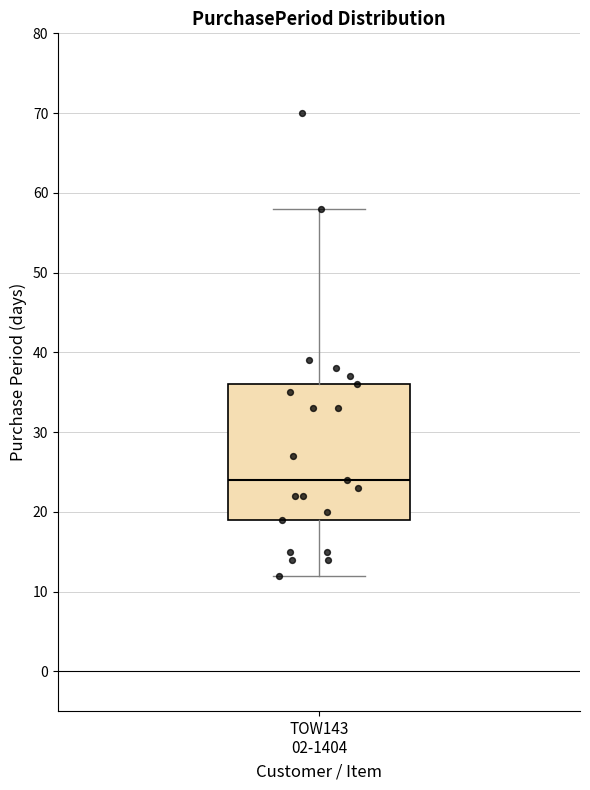

Read this box plot against the y-axis: the position of the median line, the range covered by the box, and the ends of both whiskers. The values are not printed on the chart, so give them approximately, as read against the axis.

median 24, box 19 to 36, whiskers 12 to 58